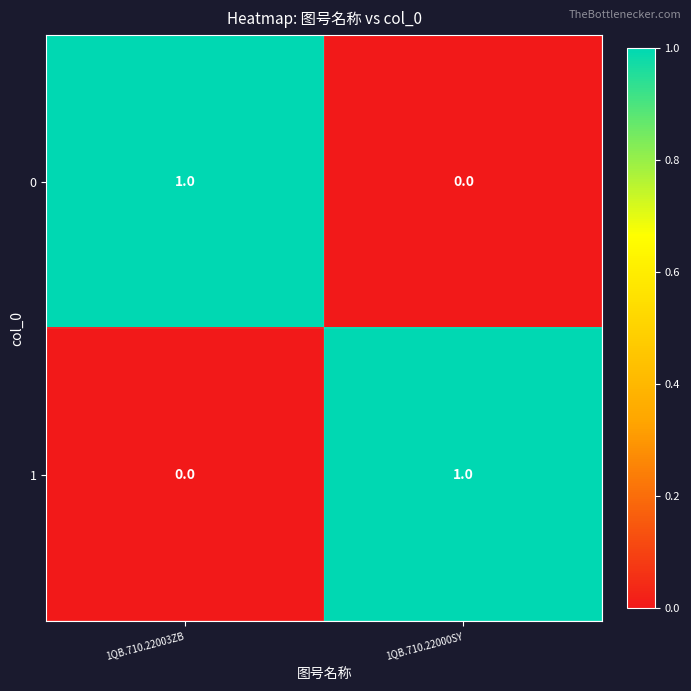

True or false: 1 has a value of 1 at 1QB.710.22000SY.

True